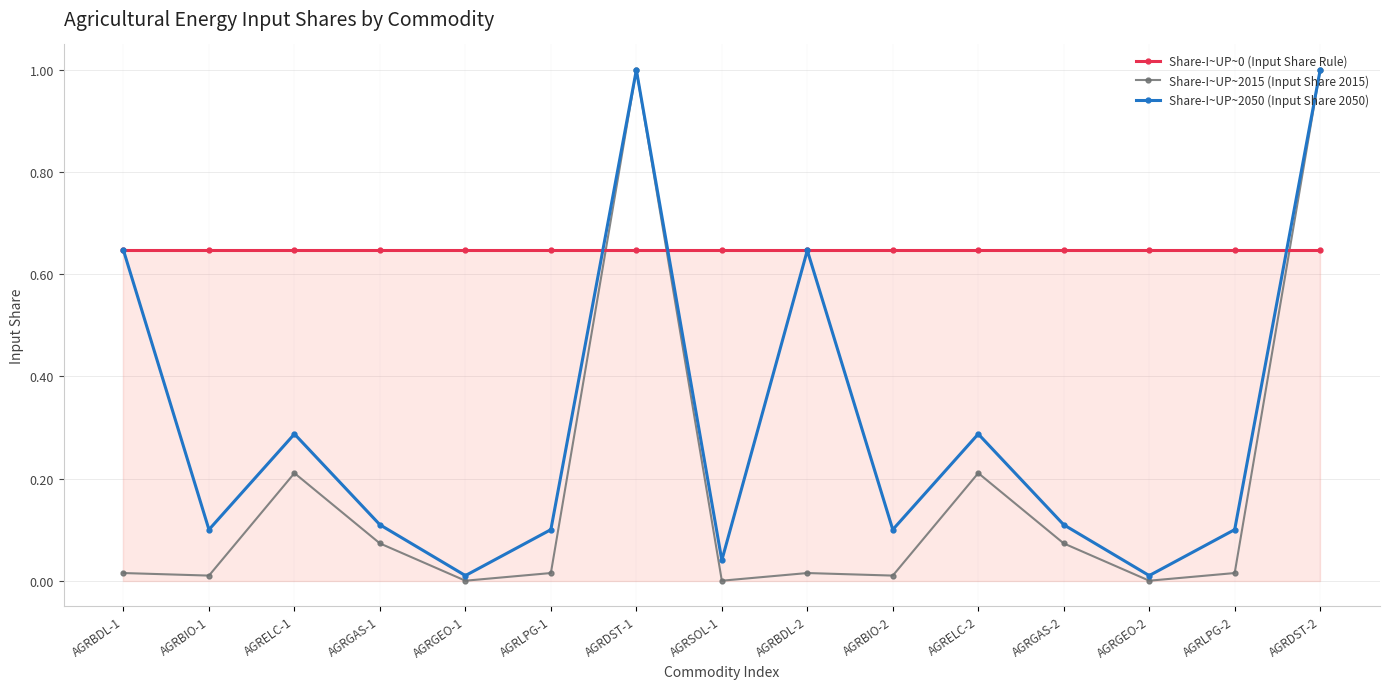

The Share-I~UP~0 (Input Share Rule) series shows 1.1 at AGRGAS-2. True or false?

False